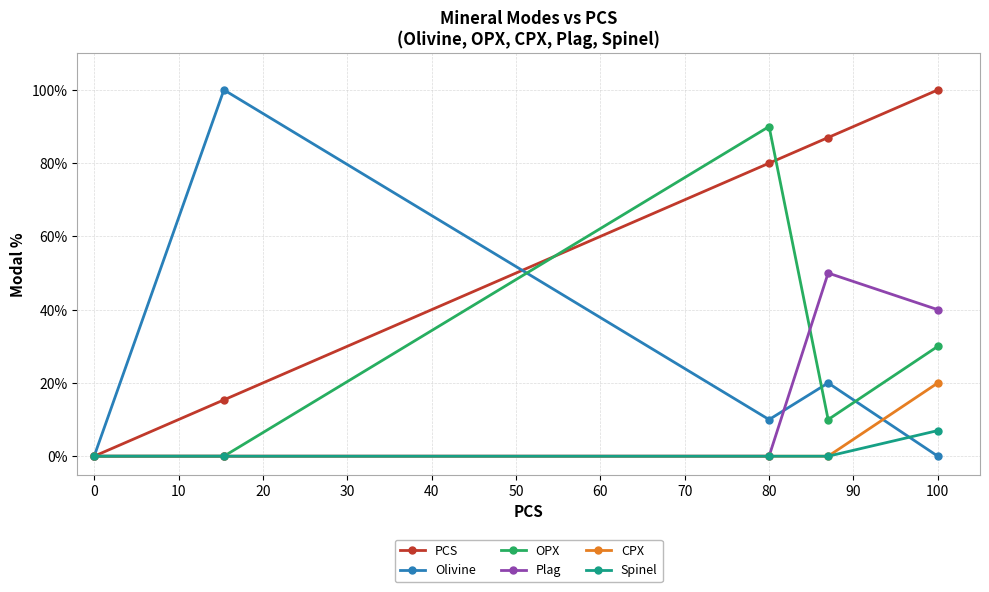

How many OPX values are between 0 and 30?

4